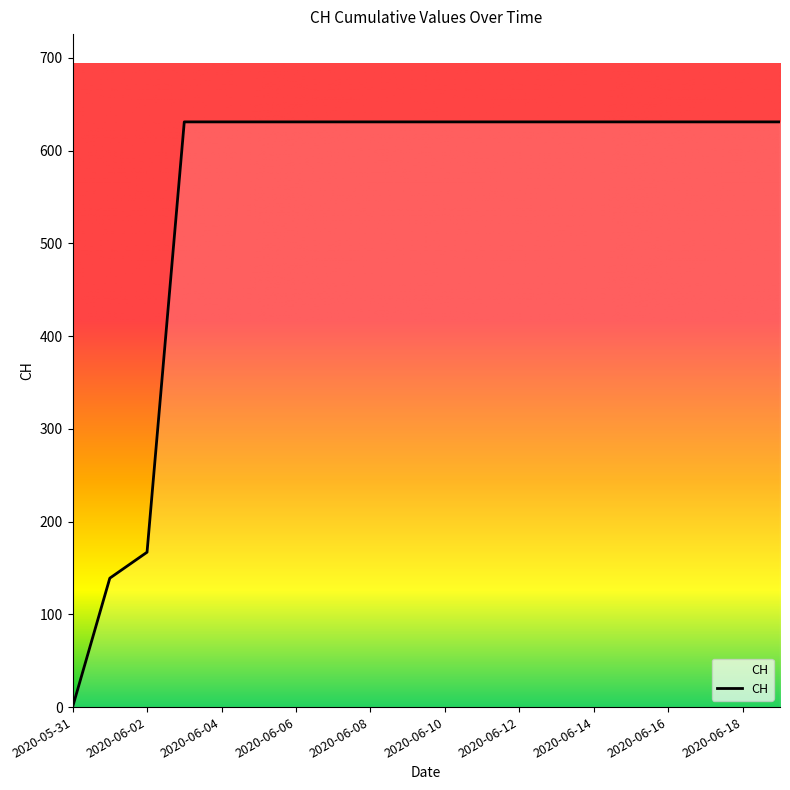

What is the difference between the maximum and minimum values?

631